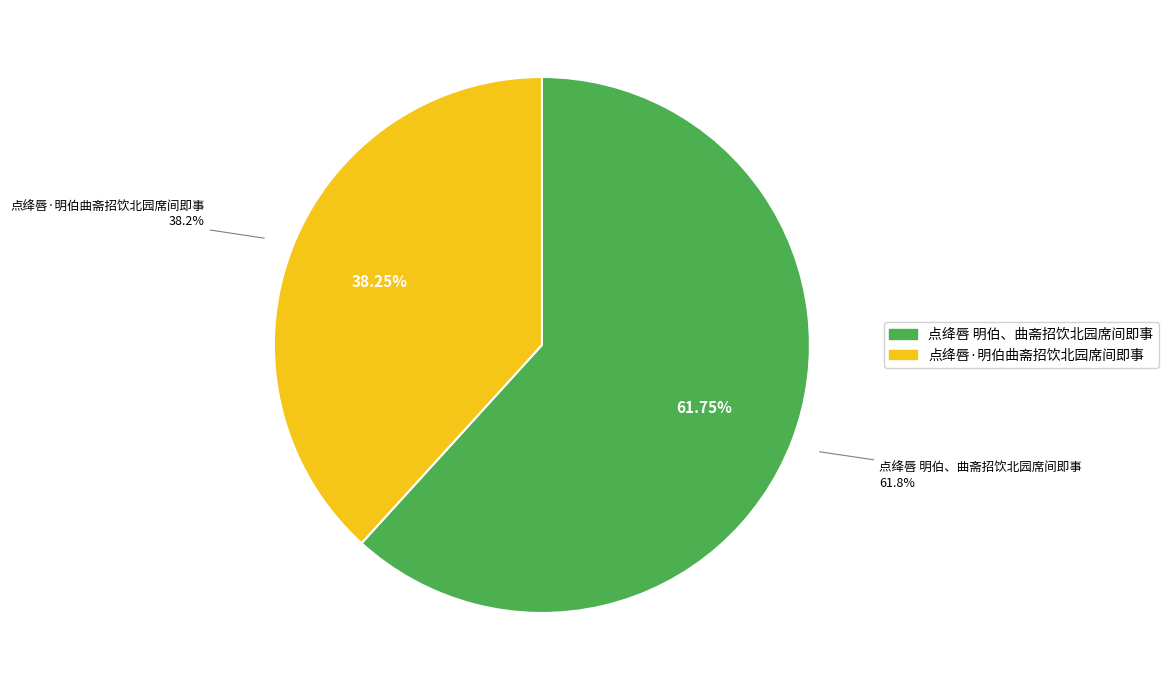

To the nearest percent, what is the difference between the largest and smallest slice percentages?

24%